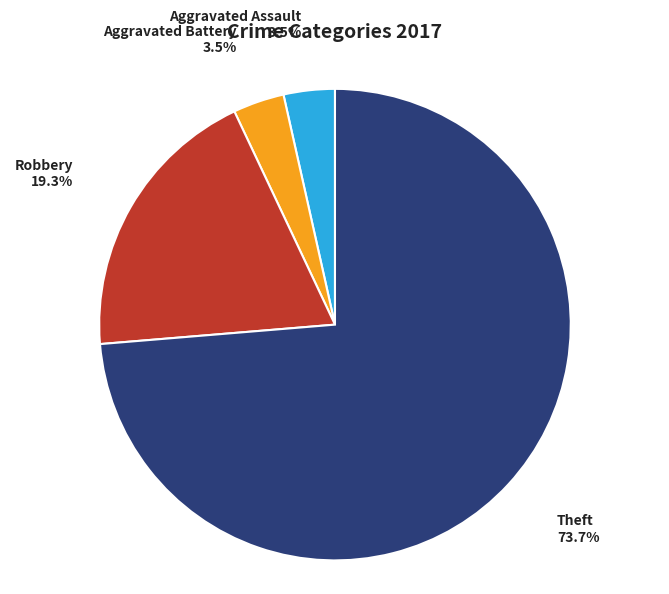

Is there a majority slice in this chart?

Yes